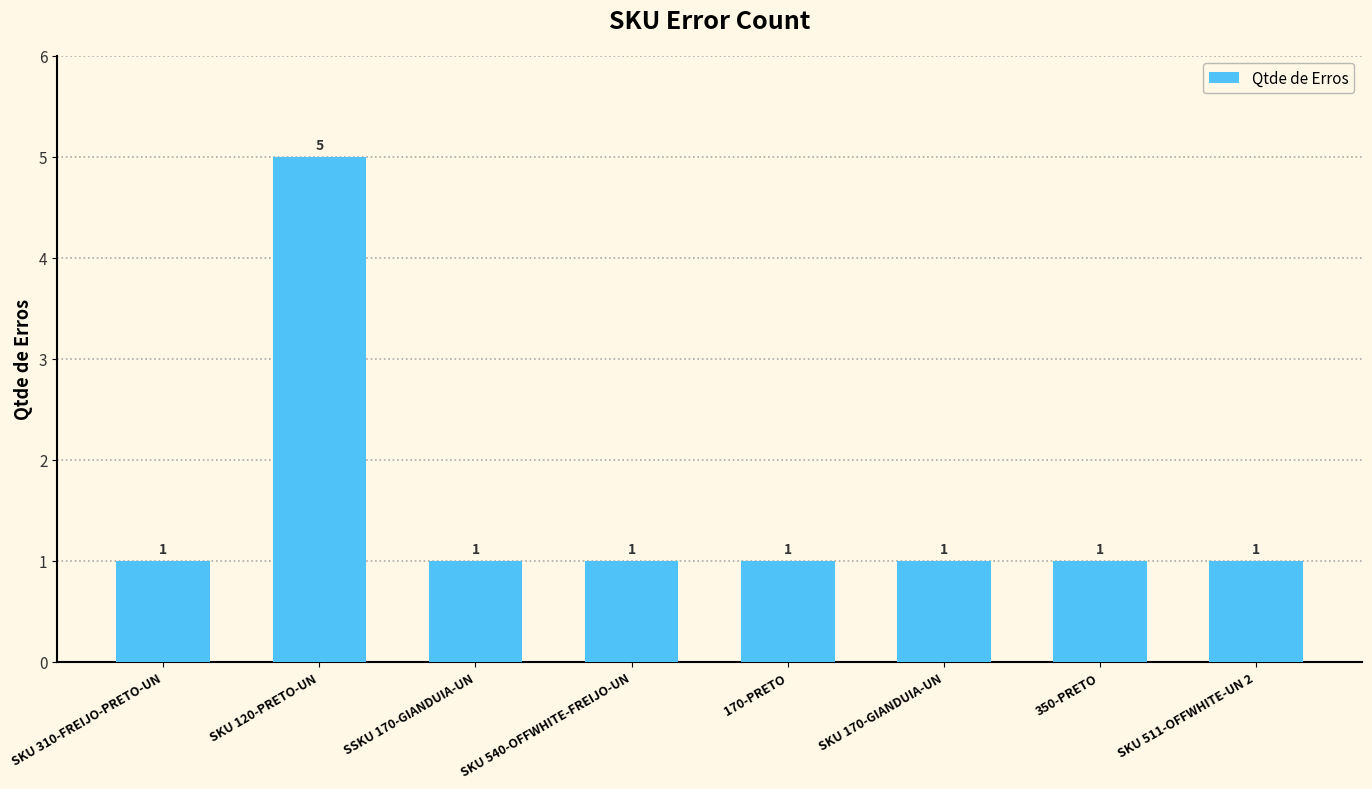

Reading right to left, extract all data points from this chart.

1	1	1	1	1	1	5	1